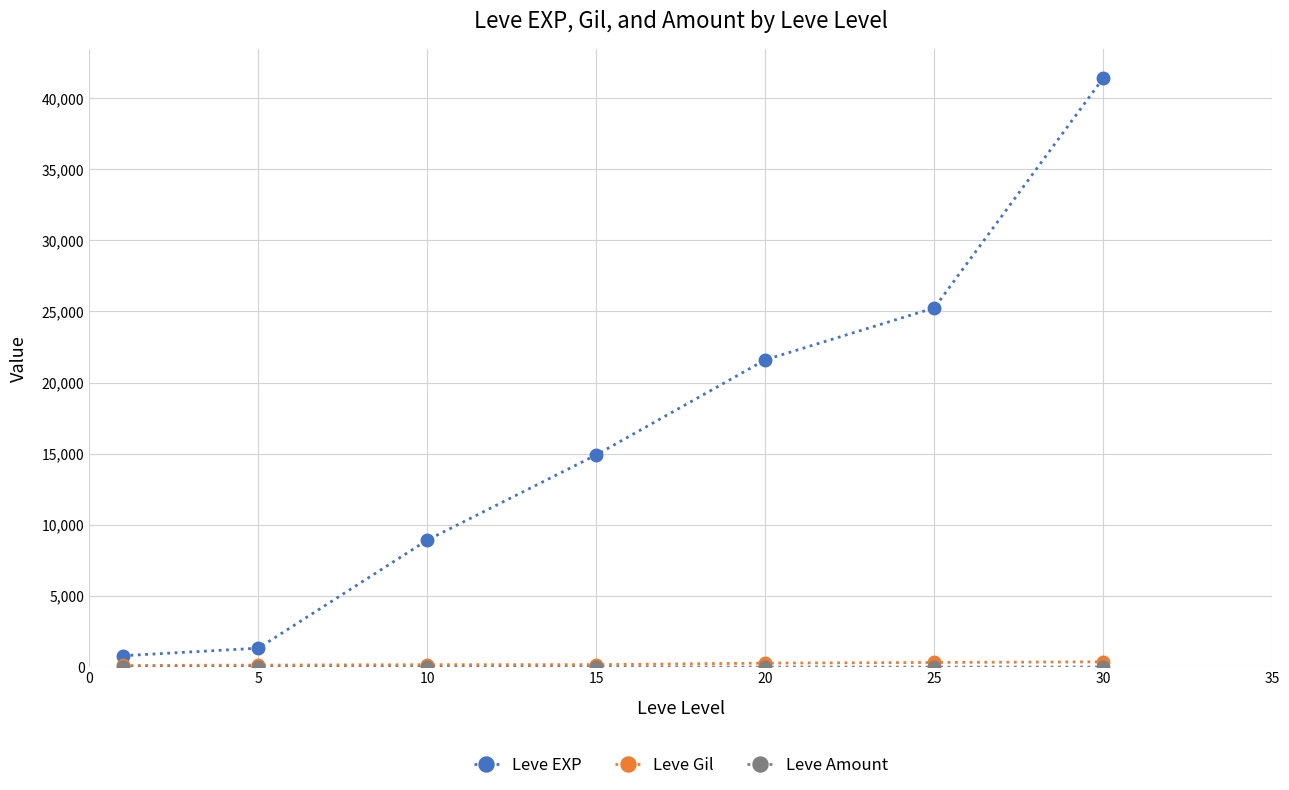

What is the maximum value shown in the chart?

41410